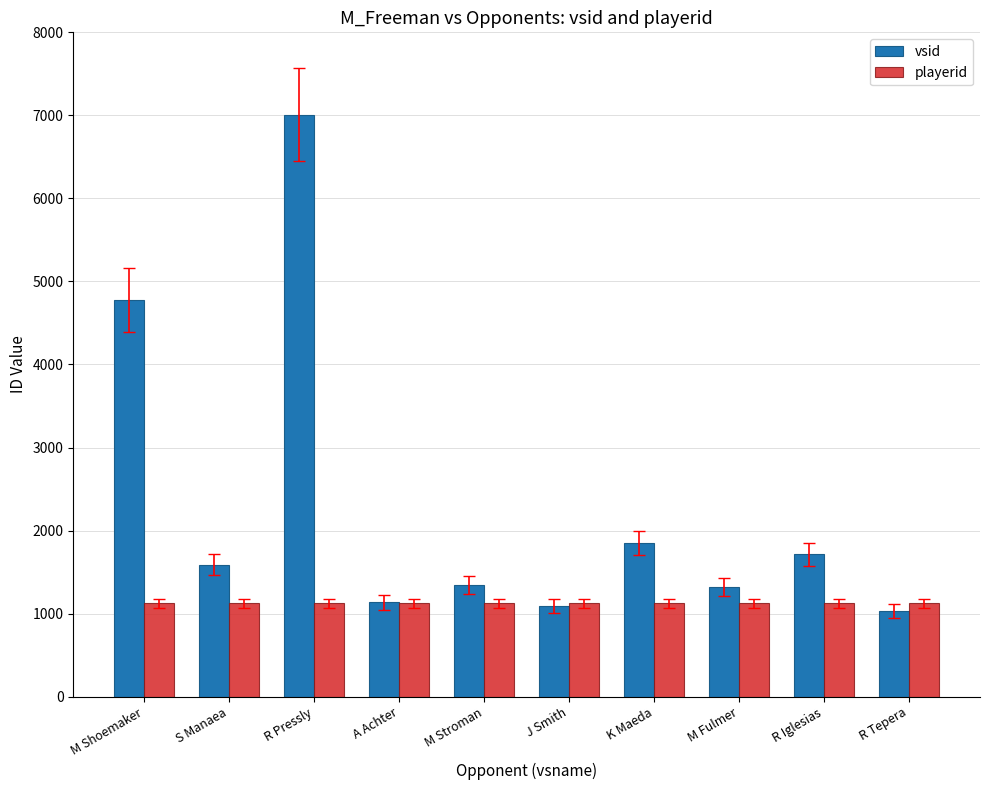

How many data points does each series have?

10